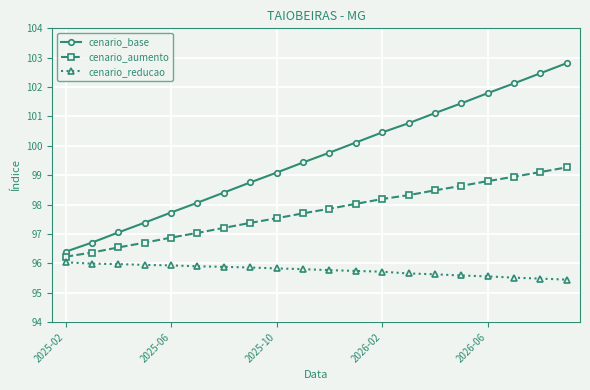

Which series has the largest total across all categories?

cenario_base